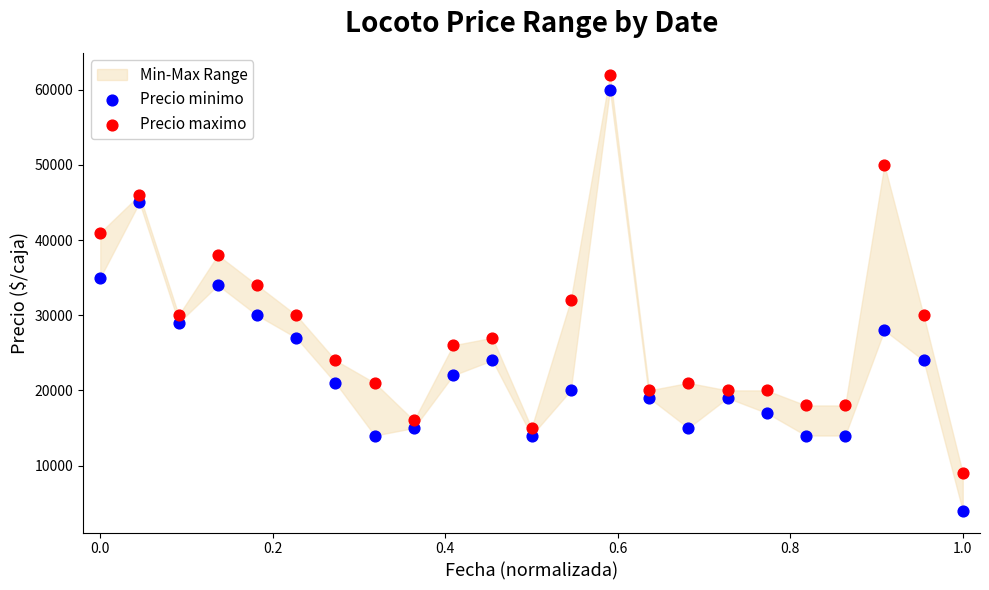

Across all data points, what is the range of Y values (max minus min)?

58000